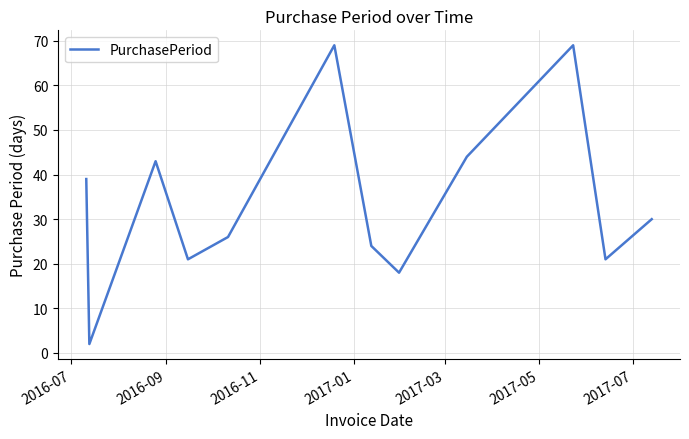

What is the greatest value displayed?

69